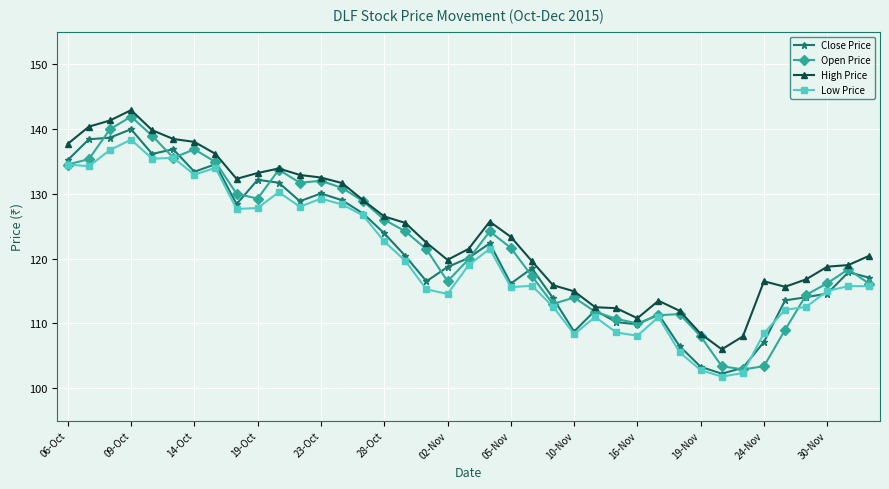

What is the value of the High Price point at the 17th from the left?

125.5